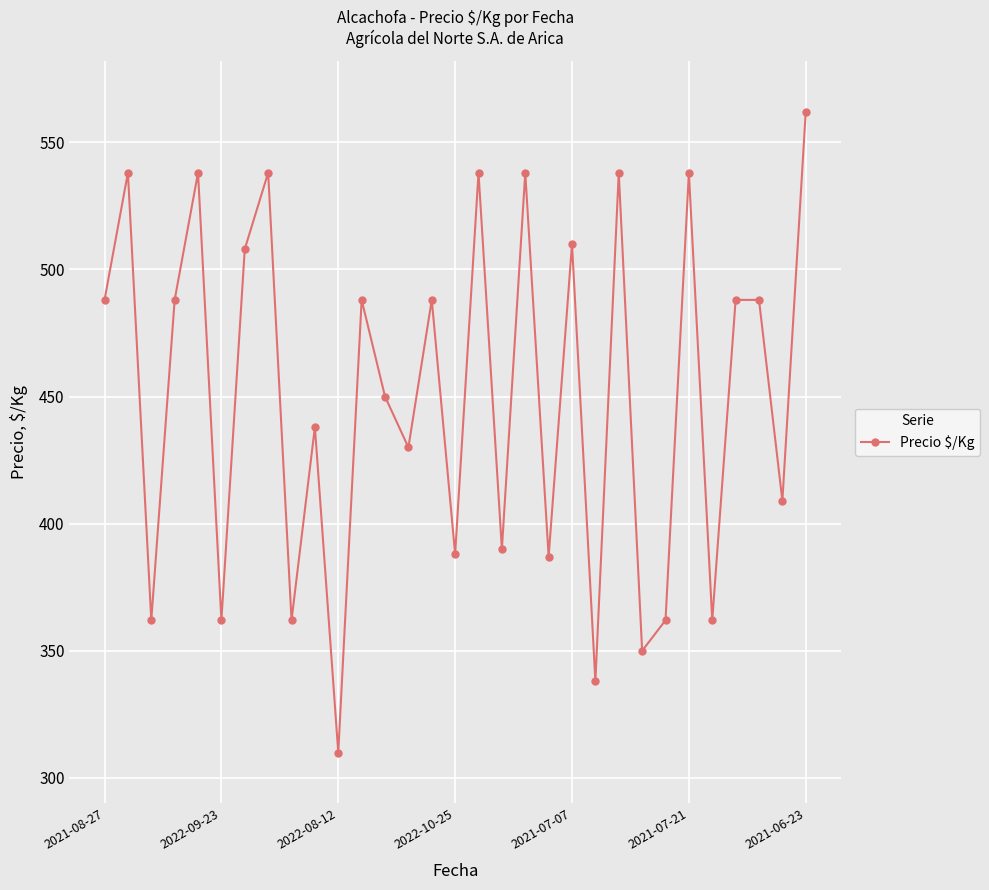

What is the minimum value shown in the chart?

310